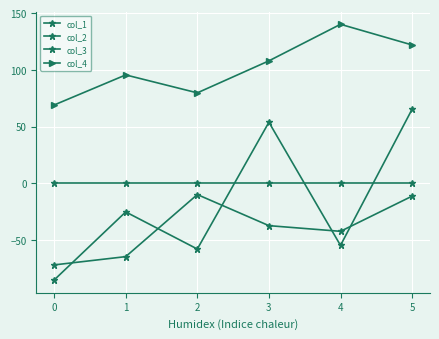

How many data points does each series have?

6